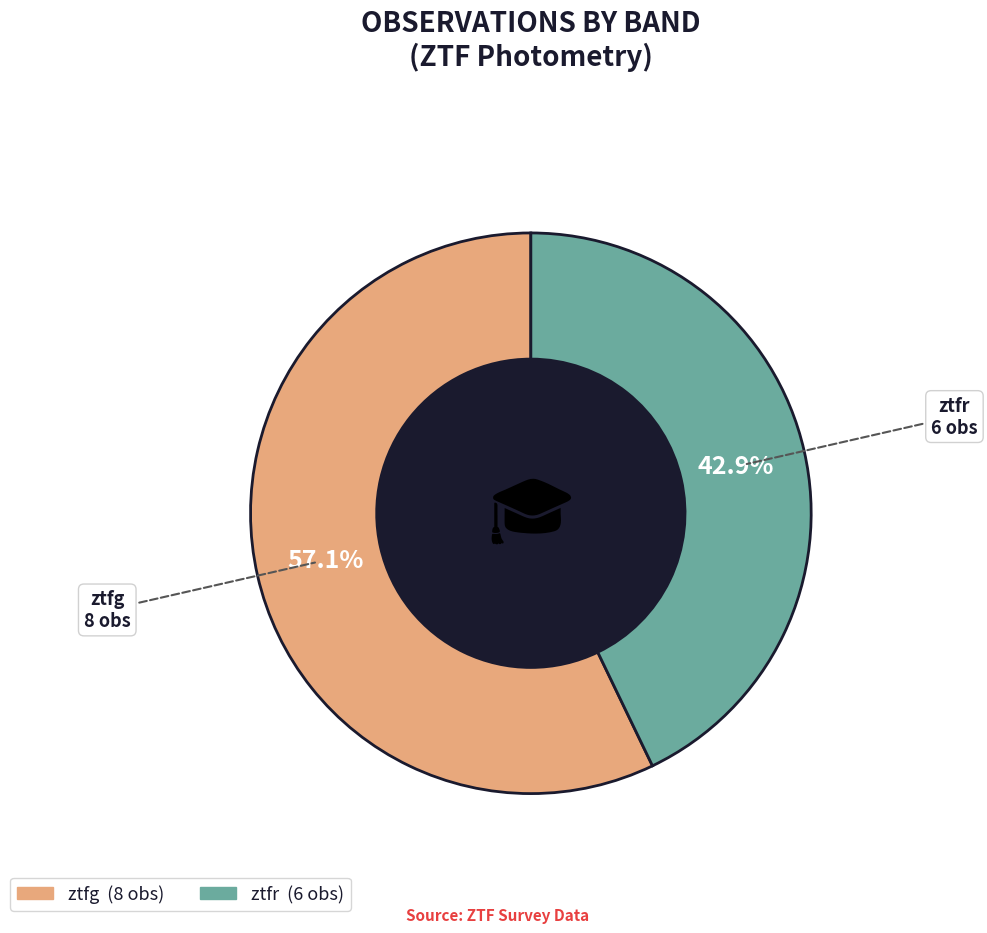

To the nearest percent, what percentage of the pie is ztfg?

57%